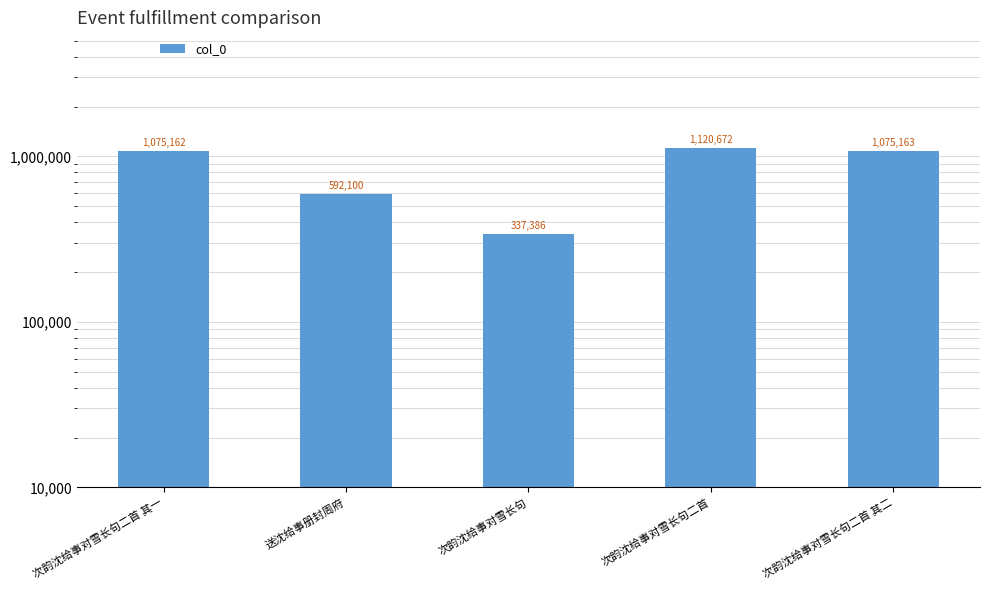

What is the minimum value shown in the chart?

337386